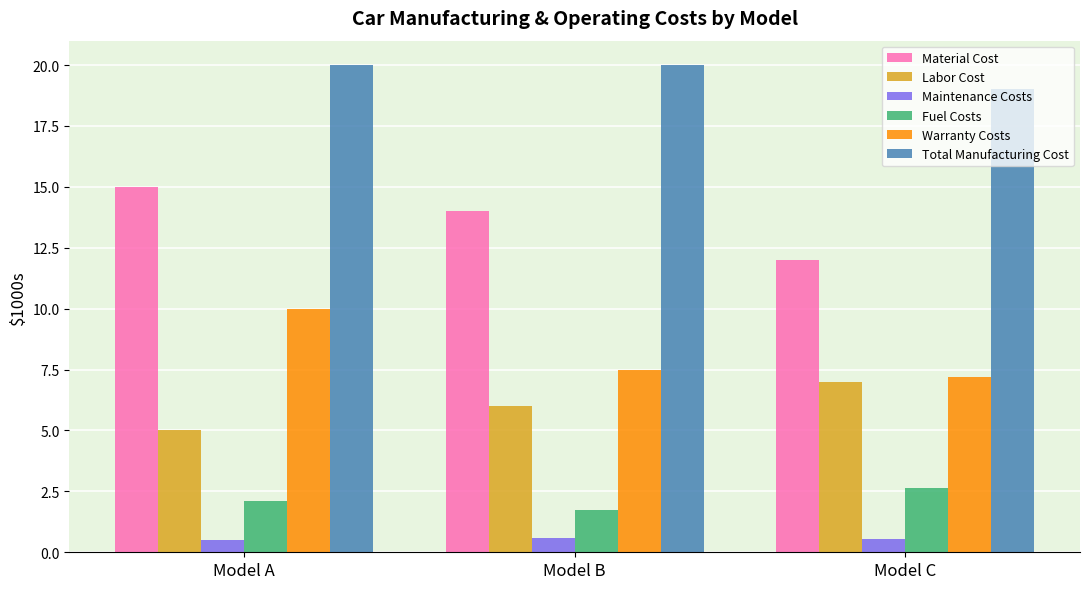

What is the lowest value of the Fuel Costs series?

1.8